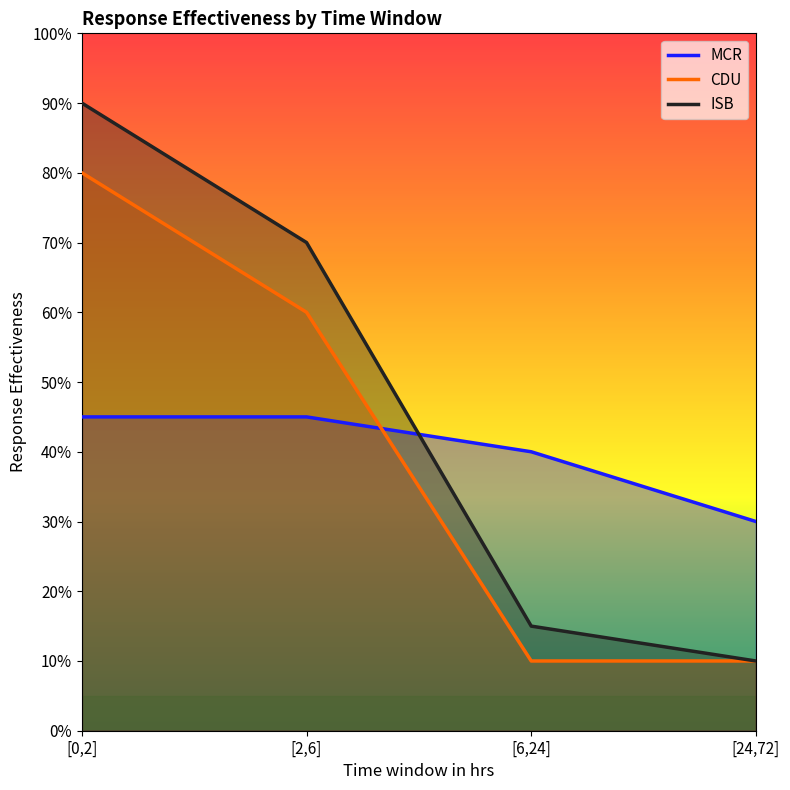

Between [2,6] and [6,24], which is larger?

[2,6]